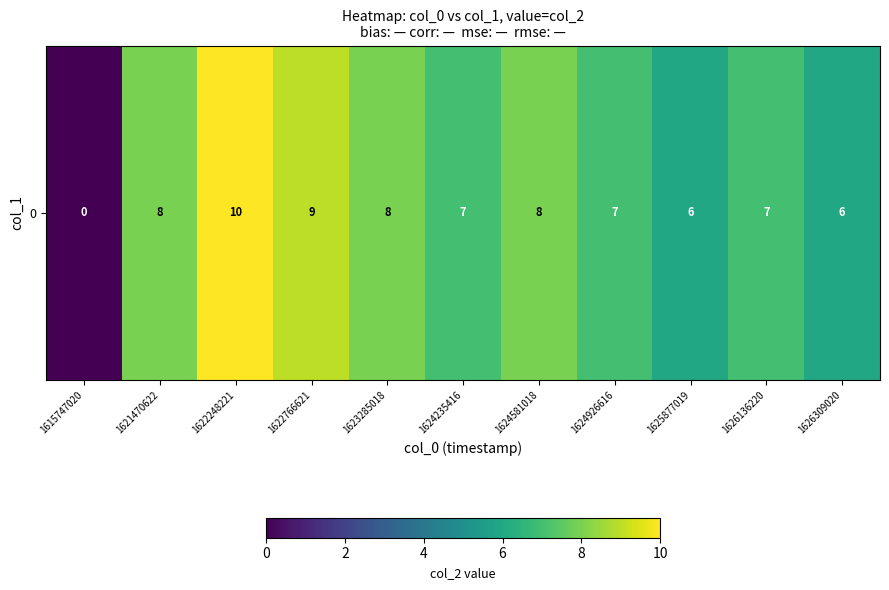

Which label corresponds to the largest value in the chart?

1622248221